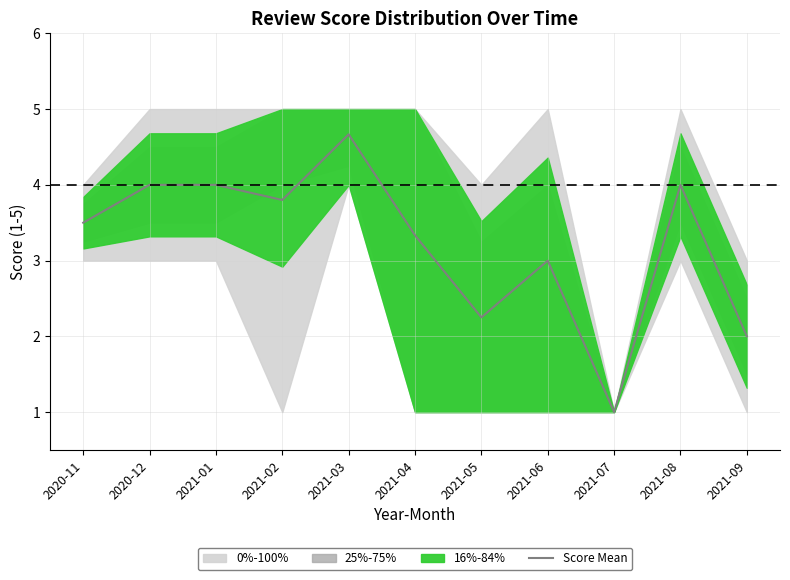

How many points are higher than both their immediate neighbors (excluding endpoints)?

3